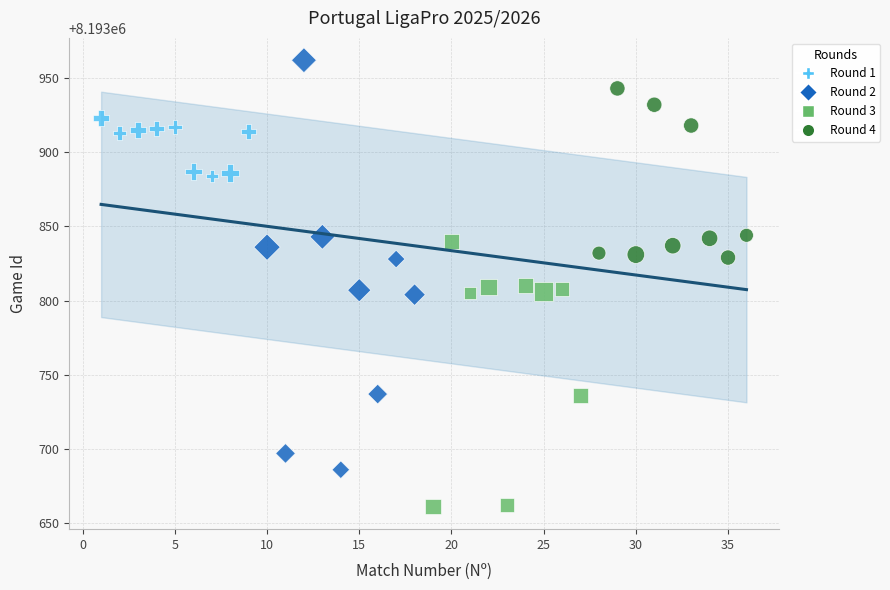

Which series reaches the minimum Y coordinate?

Round 3